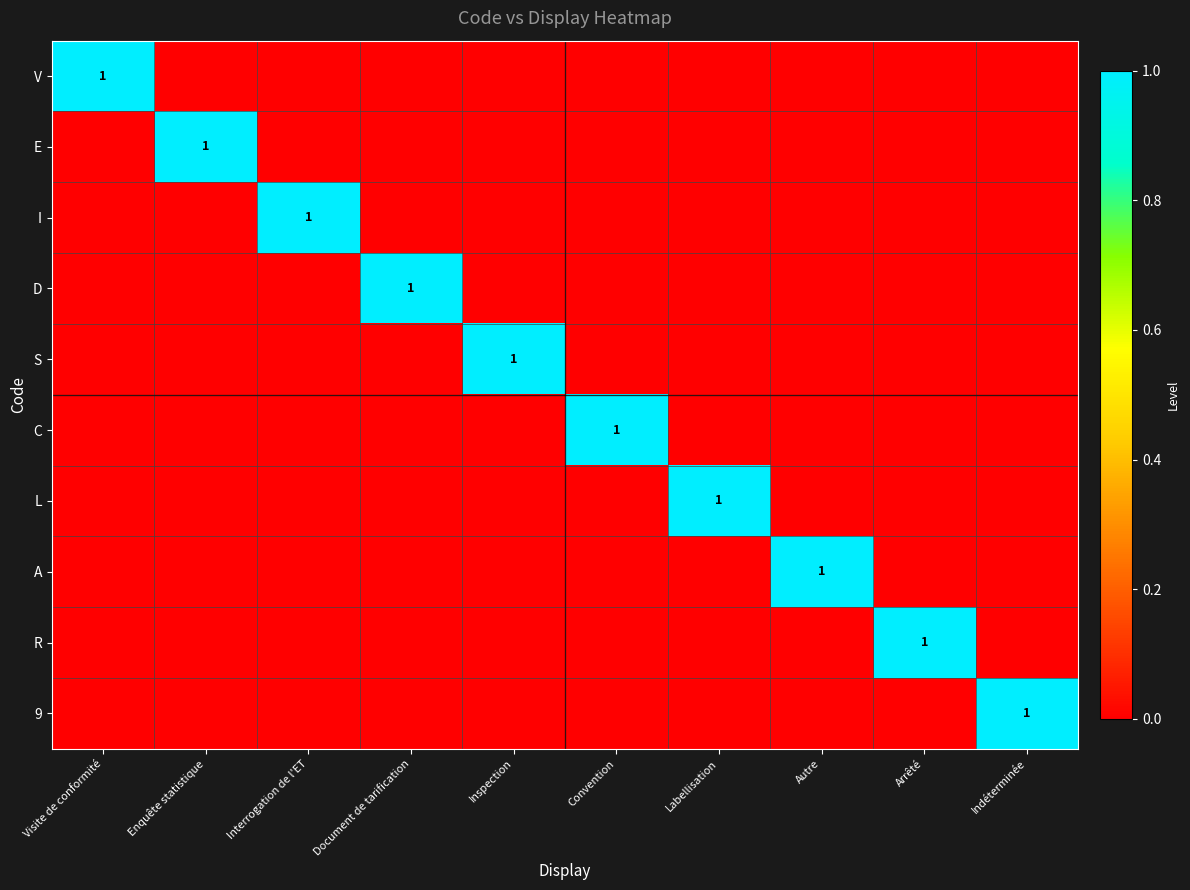

True or false: A has a value of 1 at Autre.

True